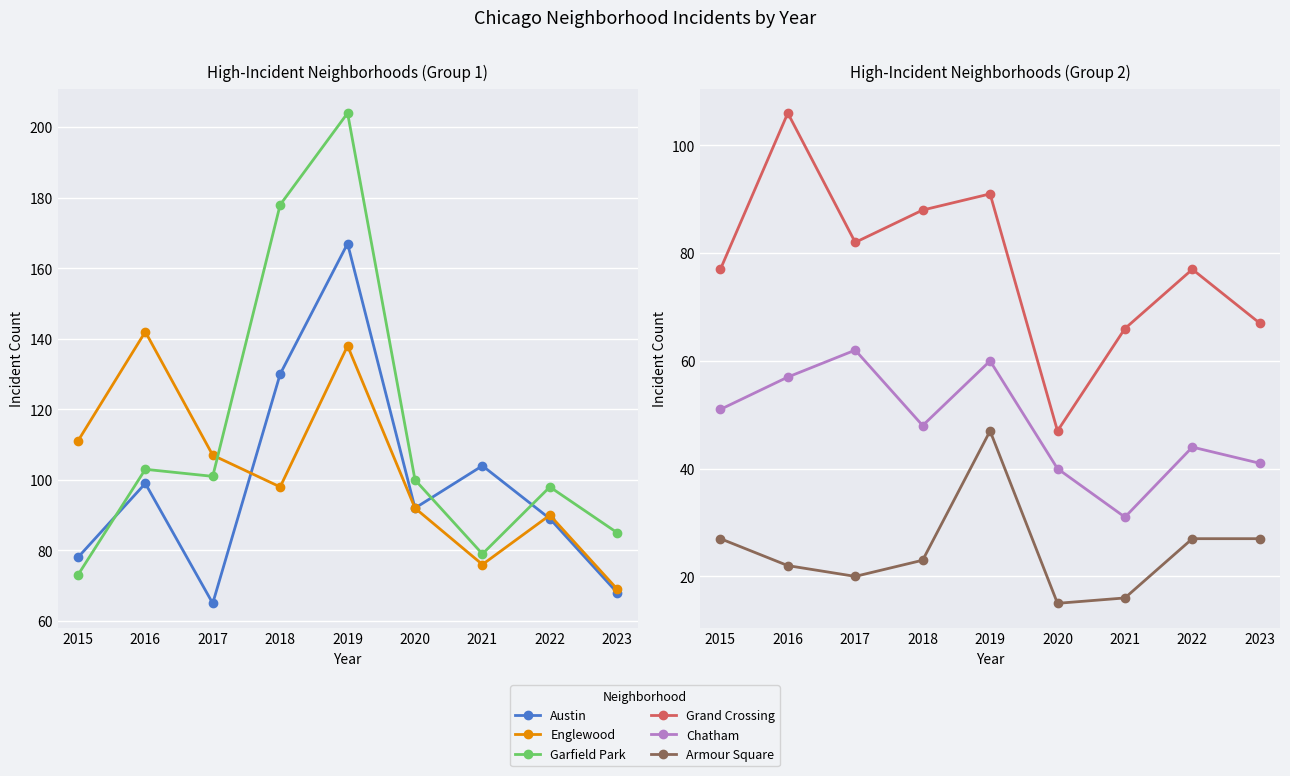

True or false: Armour Square has a value of 15 at 2020.

True